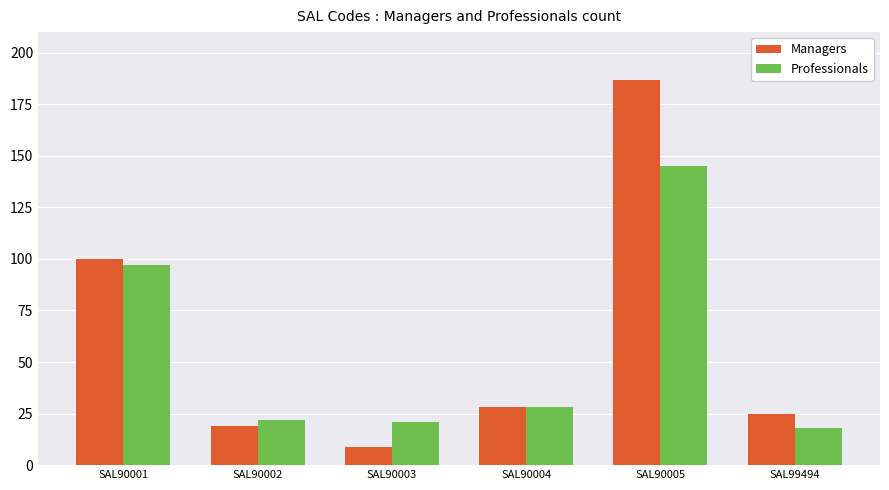

Between SAL90003 and SAL90004, which series saw the biggest shift?

Managers